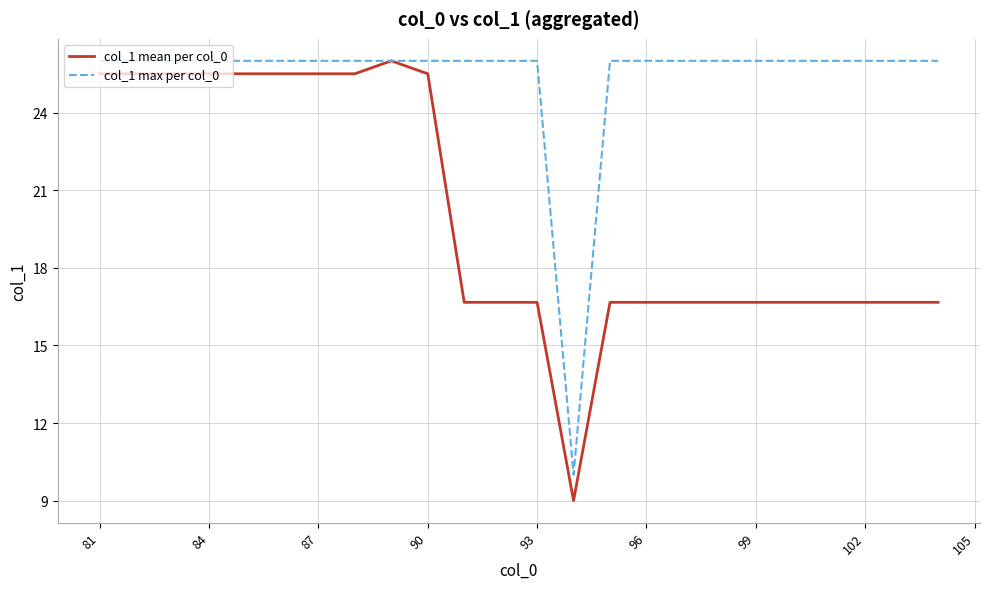

Rank the series by their average value, from lowest to highest.

col_1 mean per col_0, col_1 max per col_0